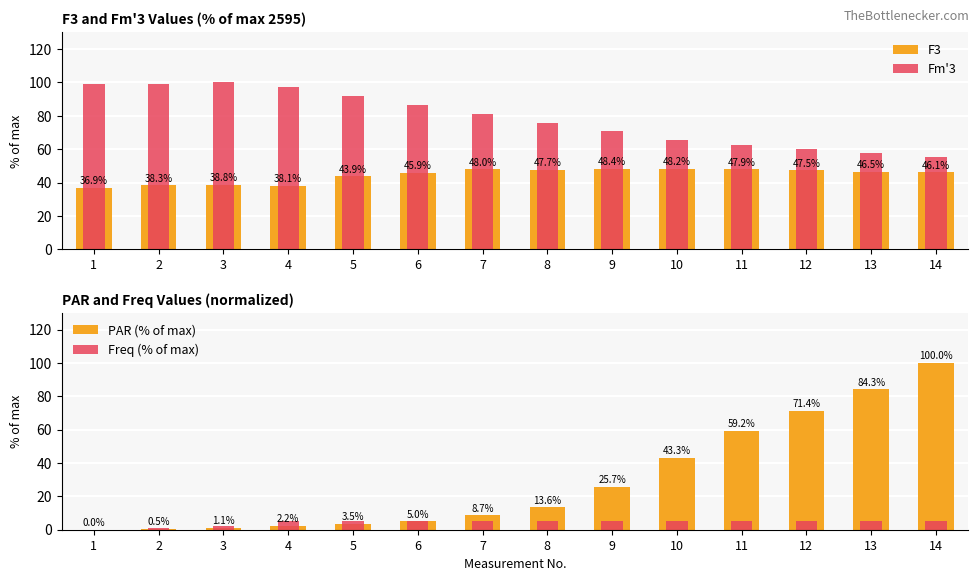

Reading left to right, transcribe all the data shown in this chart.

F3: 36.9	38.3	38.8	38.1	43.9	45.9	48.0	47.7	48.4	48.2	47.9	47.5	46.5	46.1
Fm'3: 99.2	98.9	100.0	97.5	92.1	86.7	81.2	76.0	70.8	65.6	62.2	60.2	57.6	55.5
PAR (% of max): 0.0	0.5	1.1	2.2	3.5	5.0	8.7	13.6	25.7	43.3	59.2	71.4	84.3	100.0
Freq (% of max): 0.0	1.2	2.5	4.9	4.9	4.9	4.9	4.9	4.9	4.9	4.9	4.9	4.9	4.9